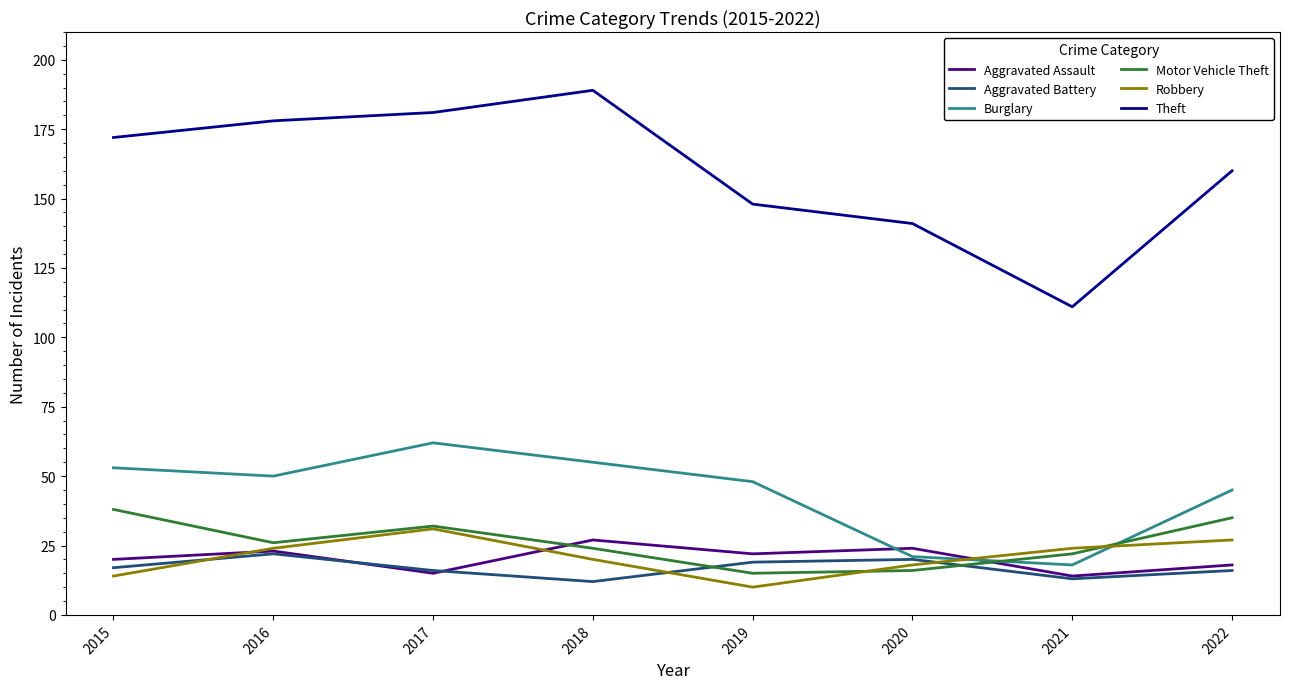

What is the minimum value for Burglary?

18